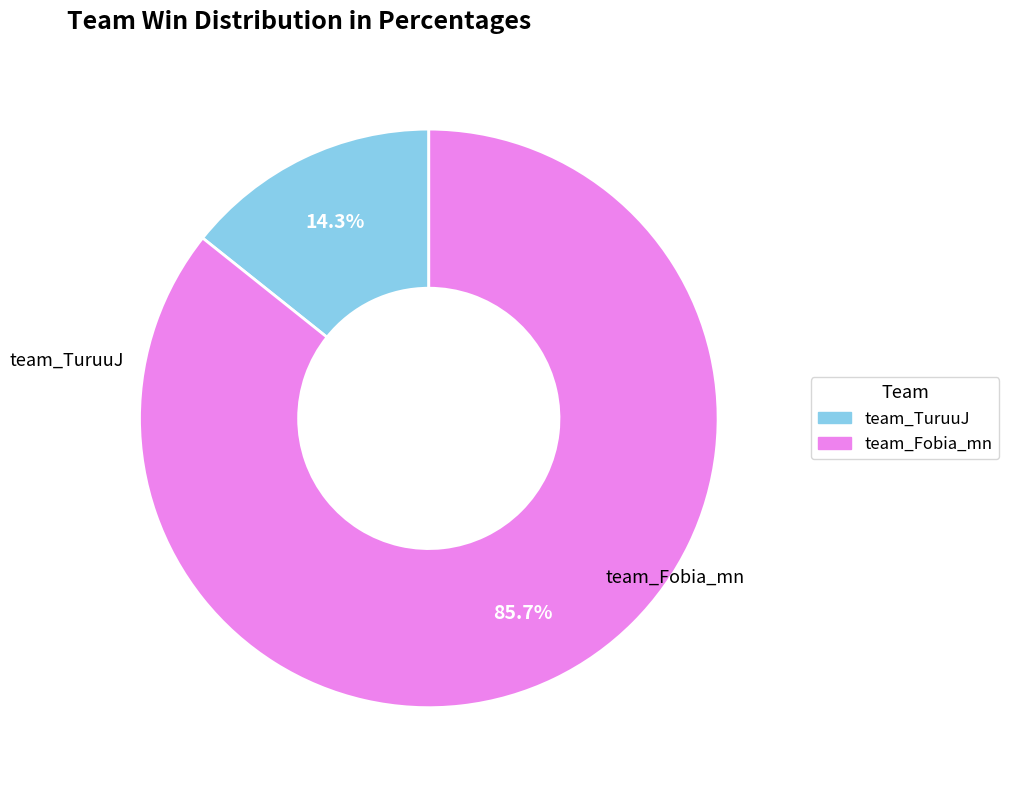

Rank the categories by value from highest to lowest.

team_Fobia_mn, team_TuruuJ